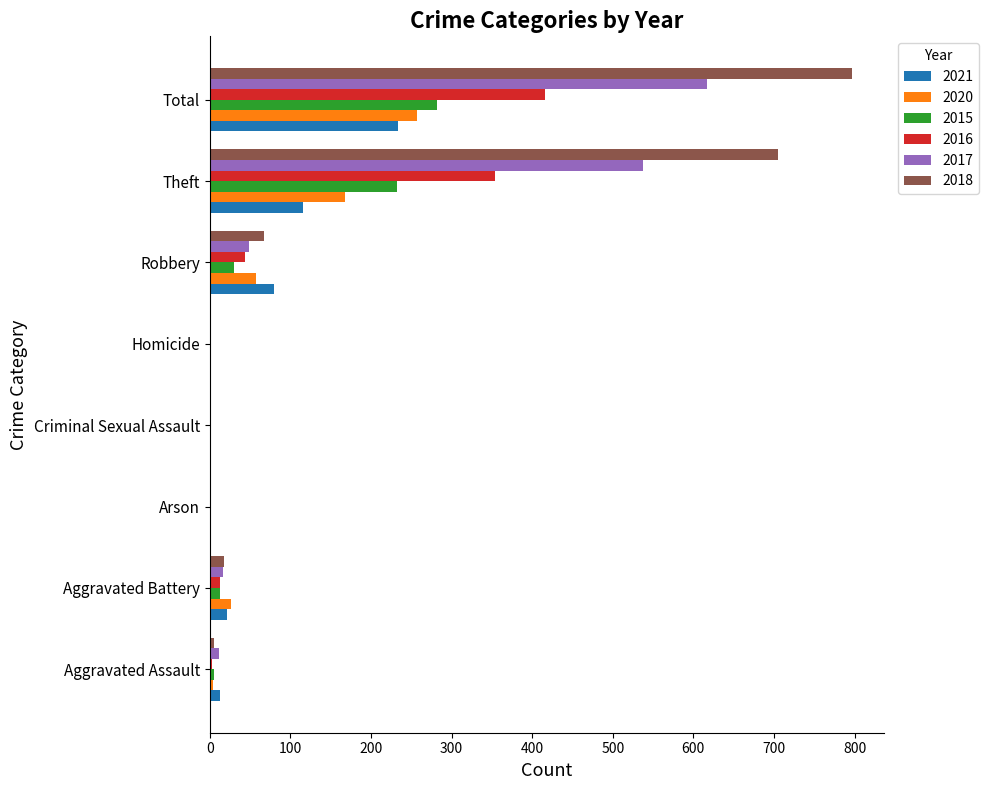

What is the difference between the 2015 values at Arson and Total?

282